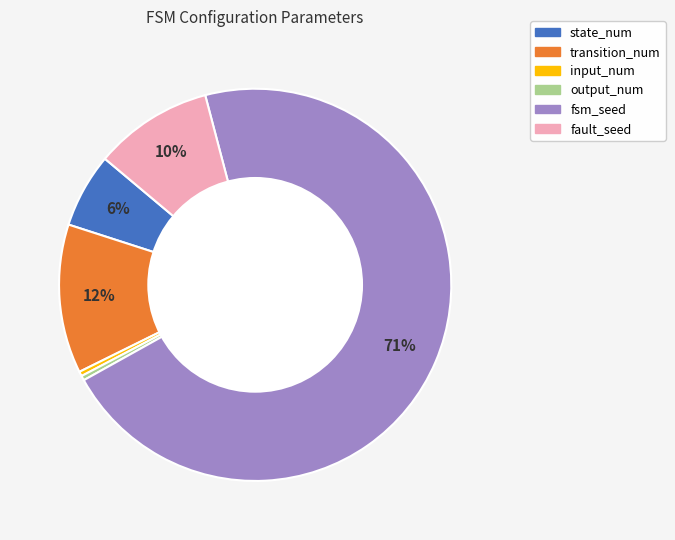

What is the largest slice in the pie chart?

fsm_seed